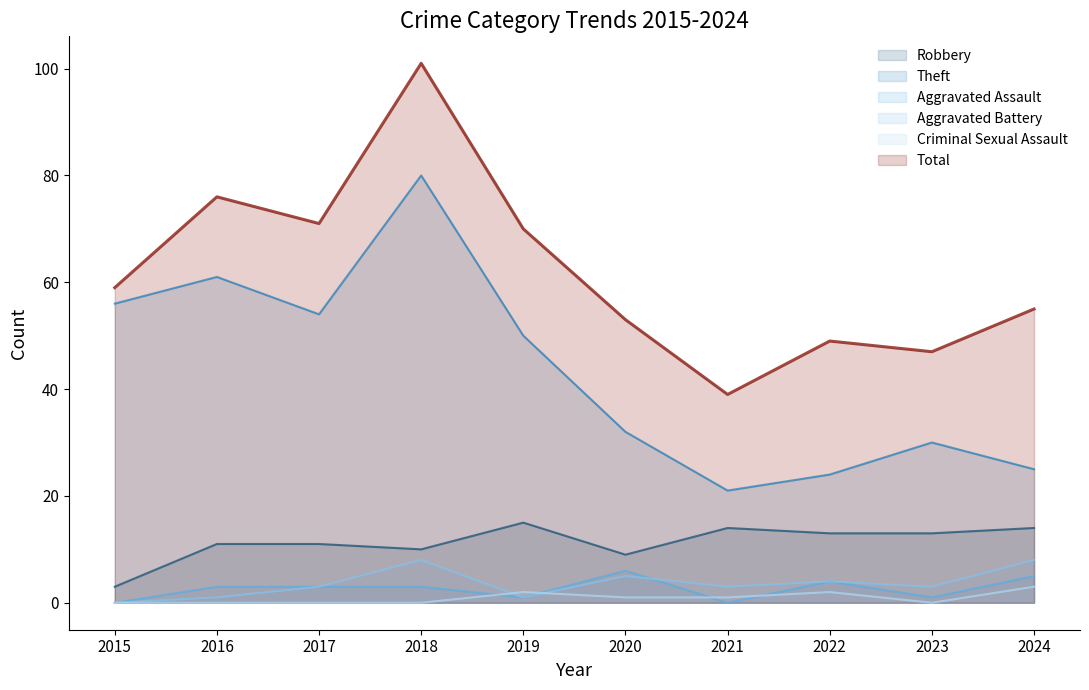

What are all the series names shown in the legend?

Robbery, Theft, Aggravated Assault, Aggravated Battery, Criminal Sexual Assault, Total